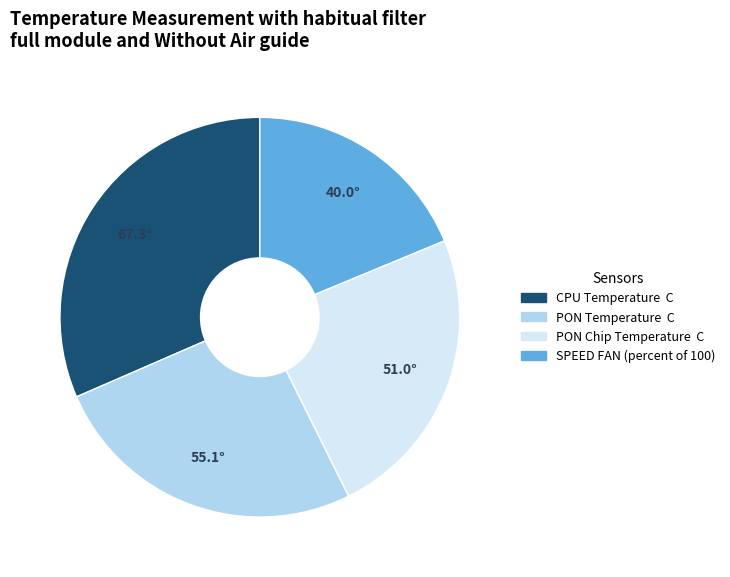

Which slice is the smallest?

SPEED FAN (percent of 100)